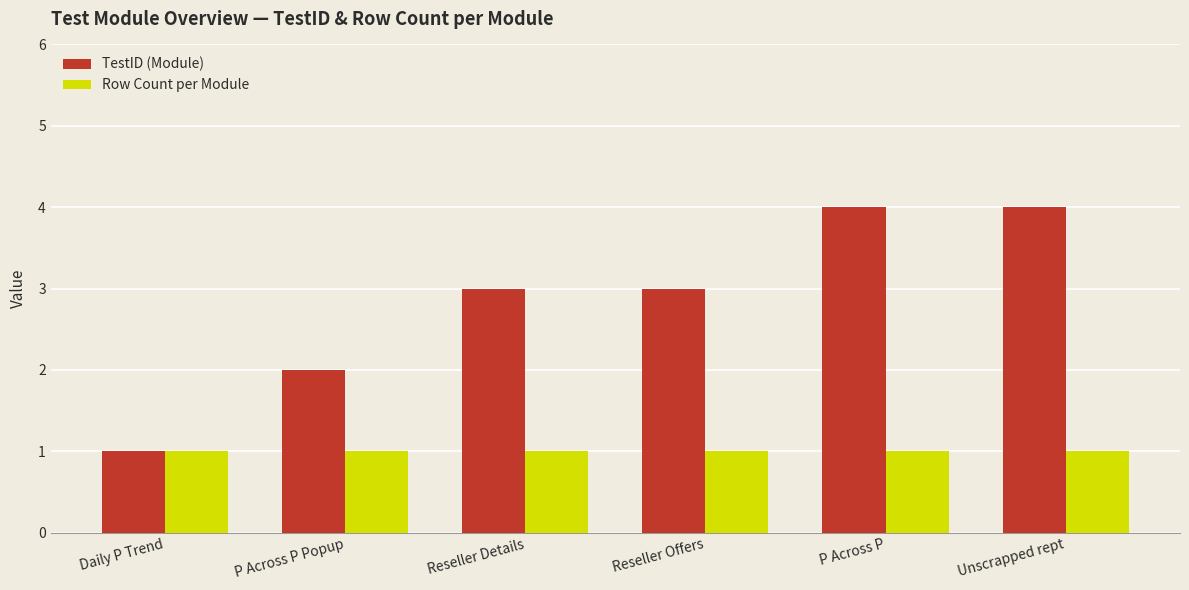

What is the label of the 4th bar from the right?

Reseller Details